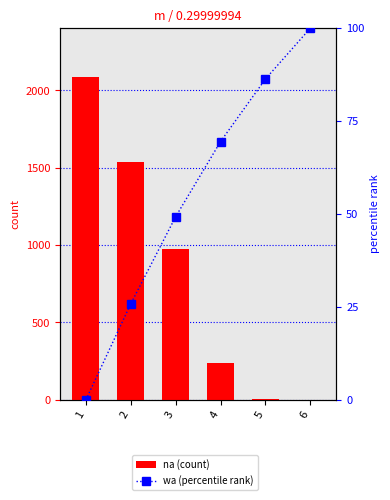

Which series has the widest spread of values?

na (count)